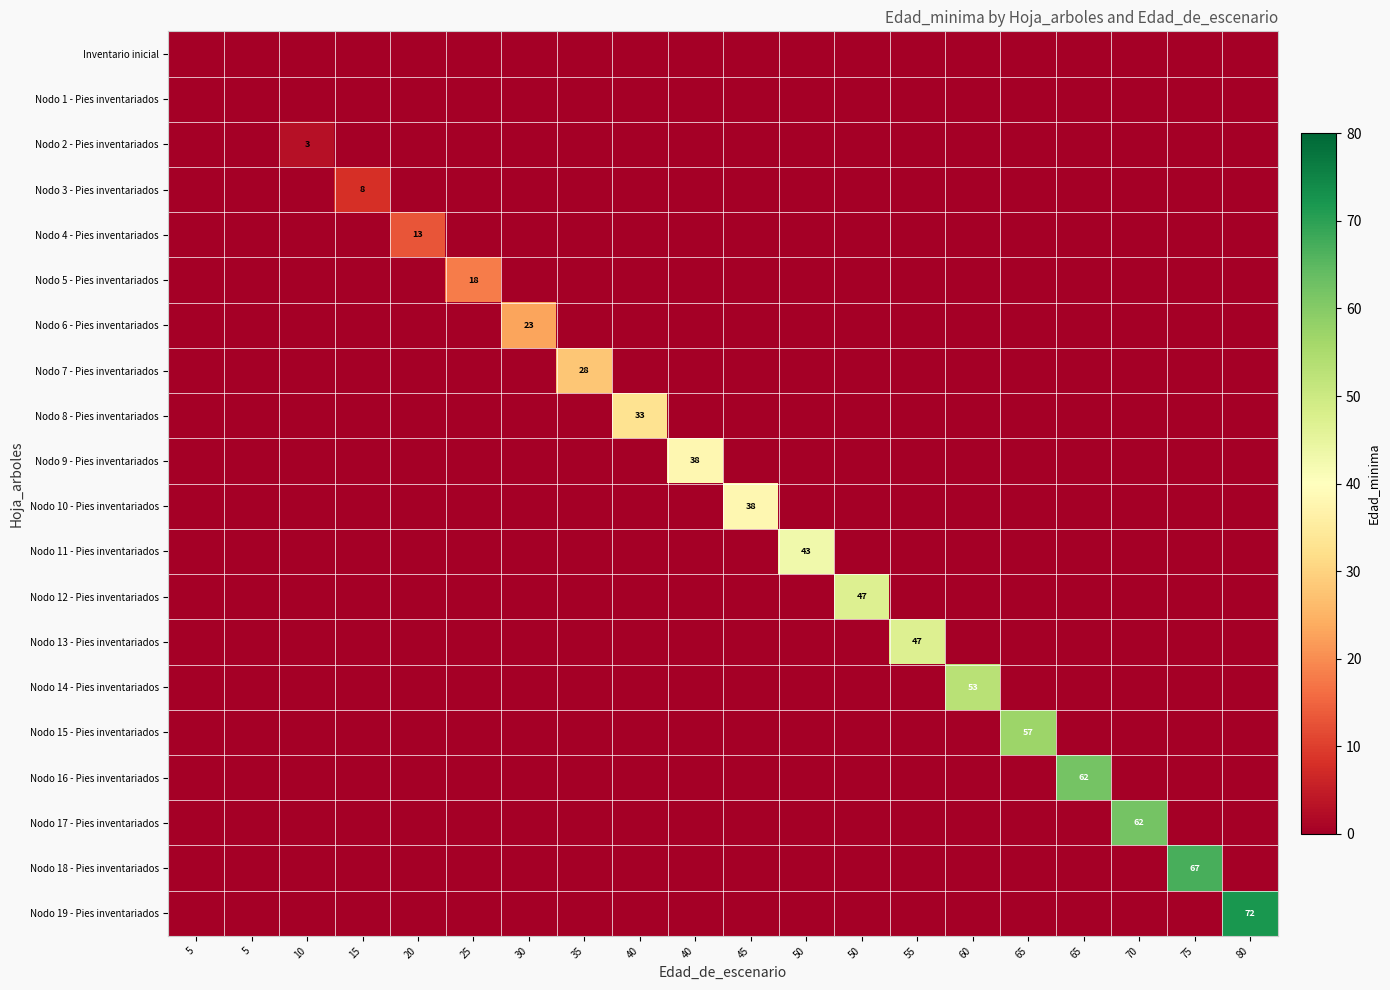

How many distinct data groups are displayed?

20